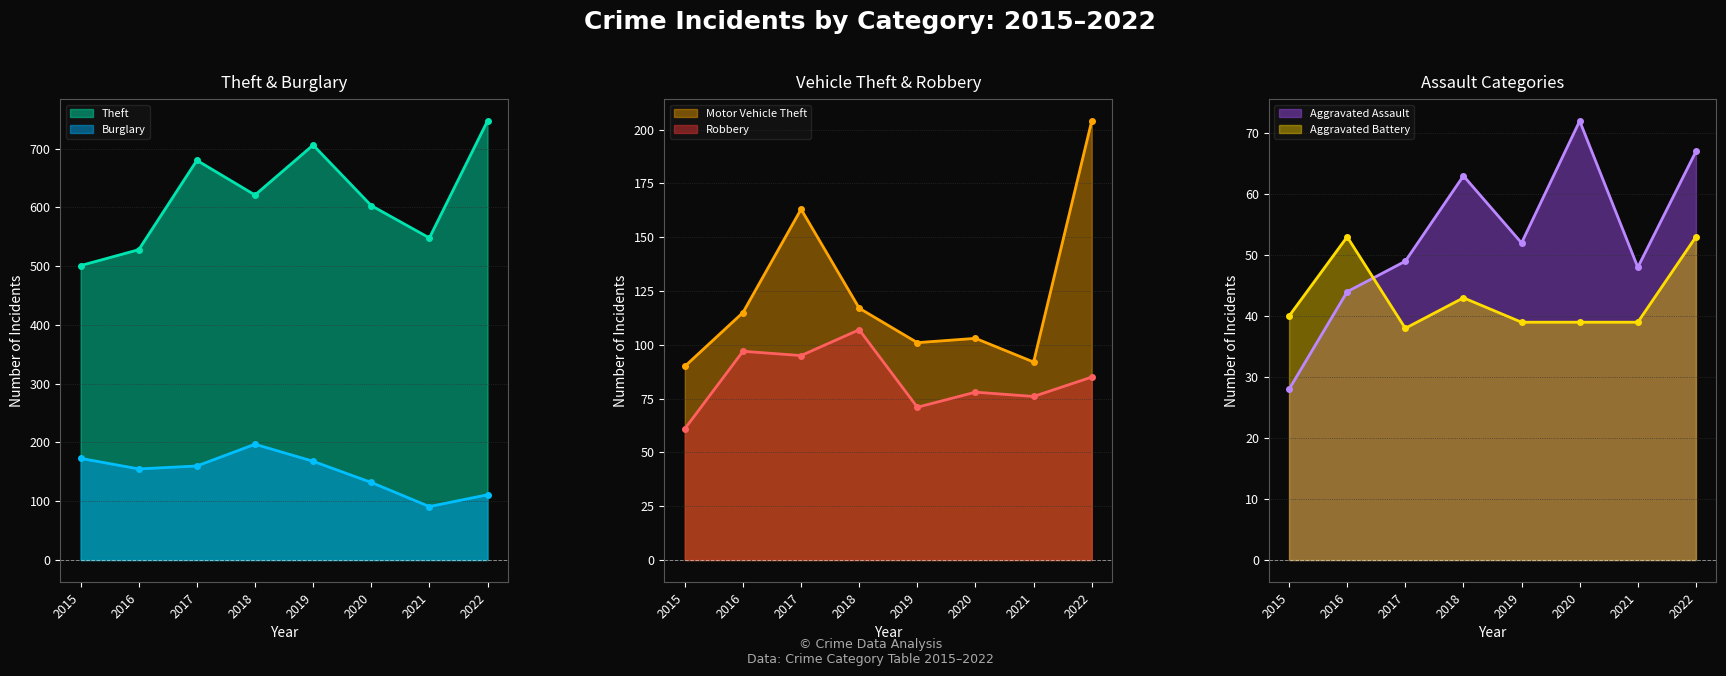

True or false: Theft and Burglary cross at least once.

False